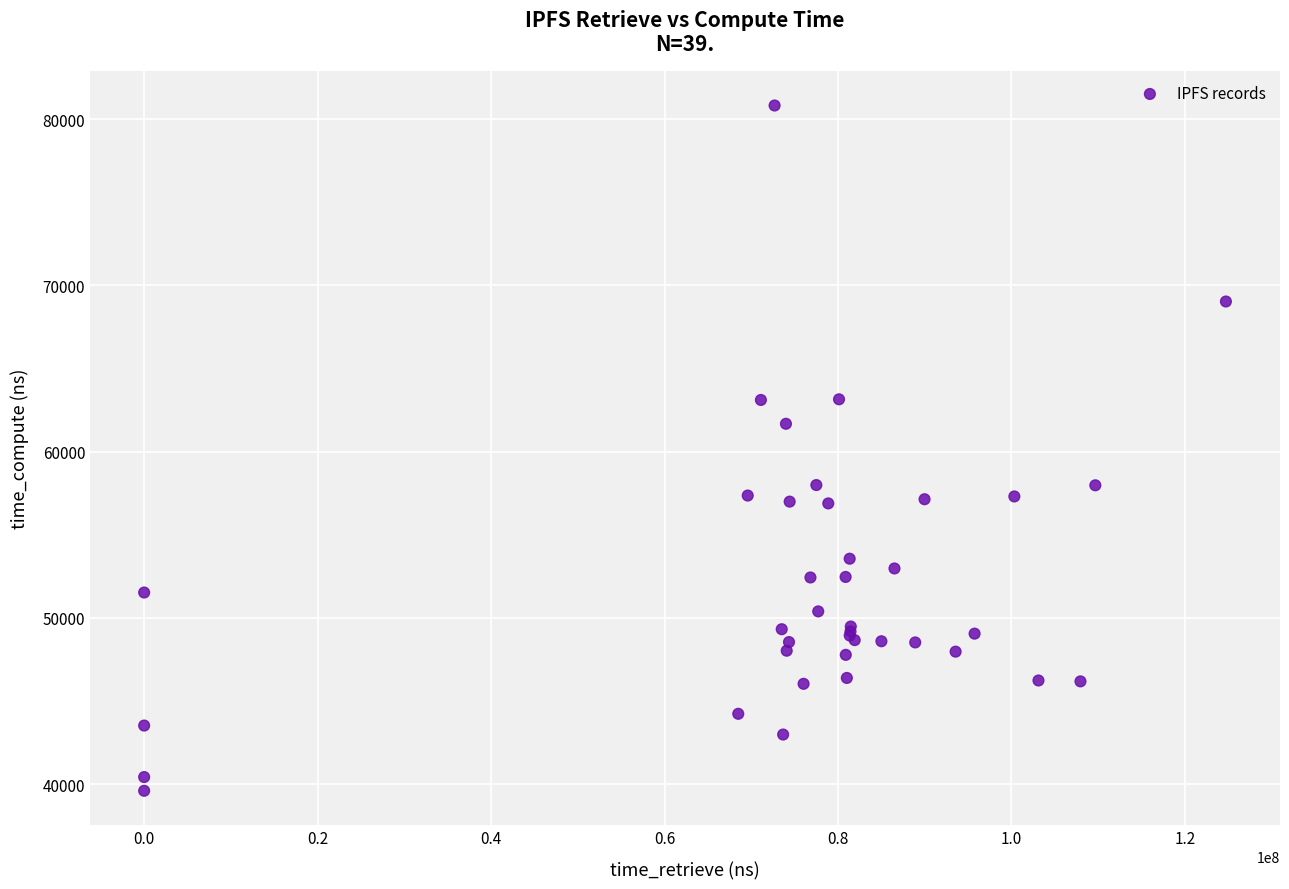

What Y value in the scatter plot is closest to 60210?

61675